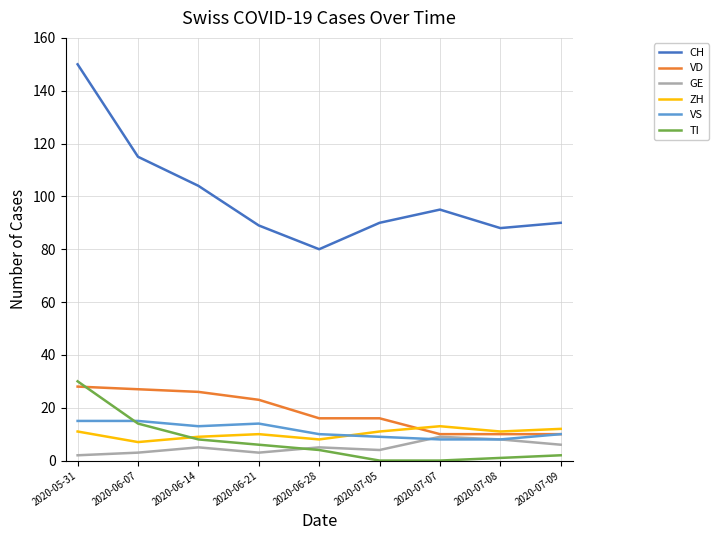

What is the spread (max minus min) of values at 2020-07-07?

95